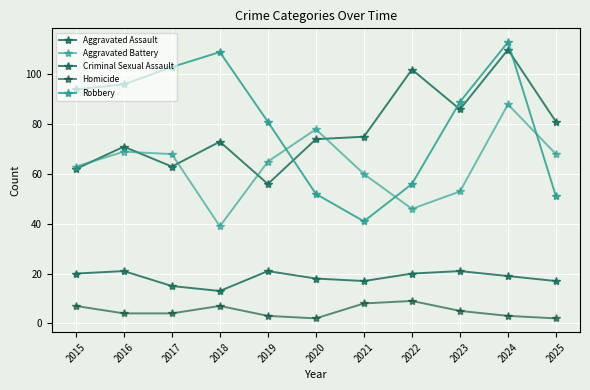

How many lines are shown in the chart?

5